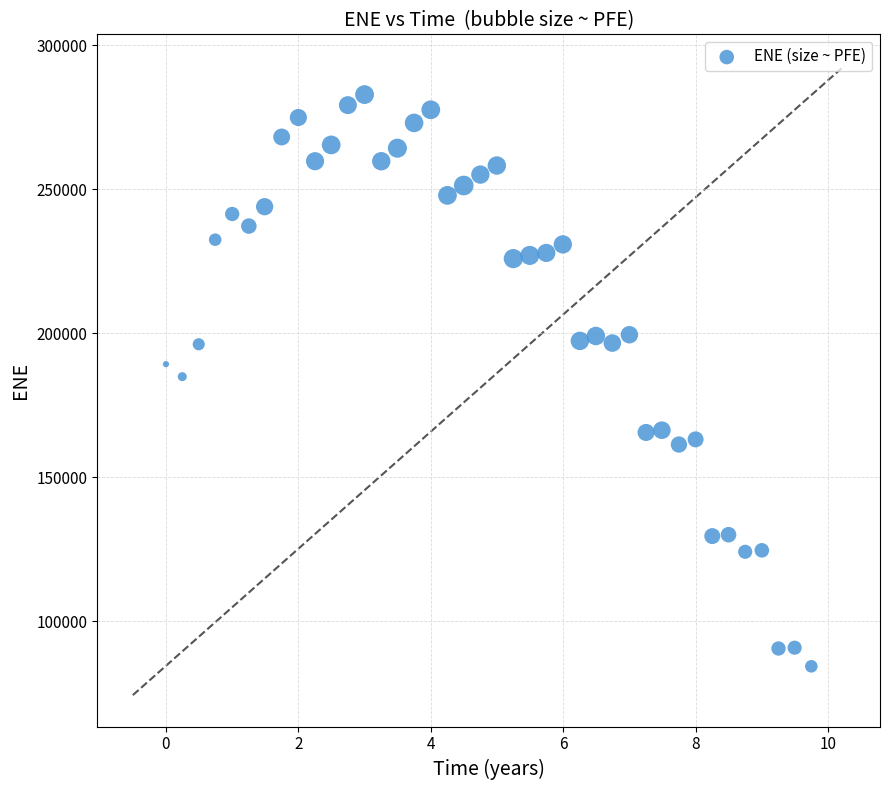

What is the range of X values (max minus min)?

9.7